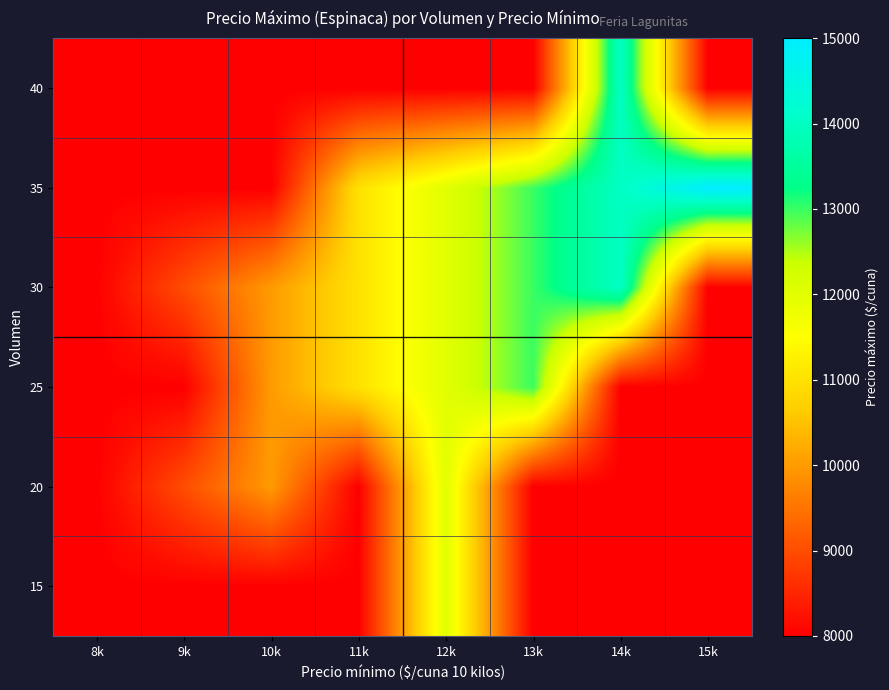

What is the spread (max minus min) of values at 11k?

3000